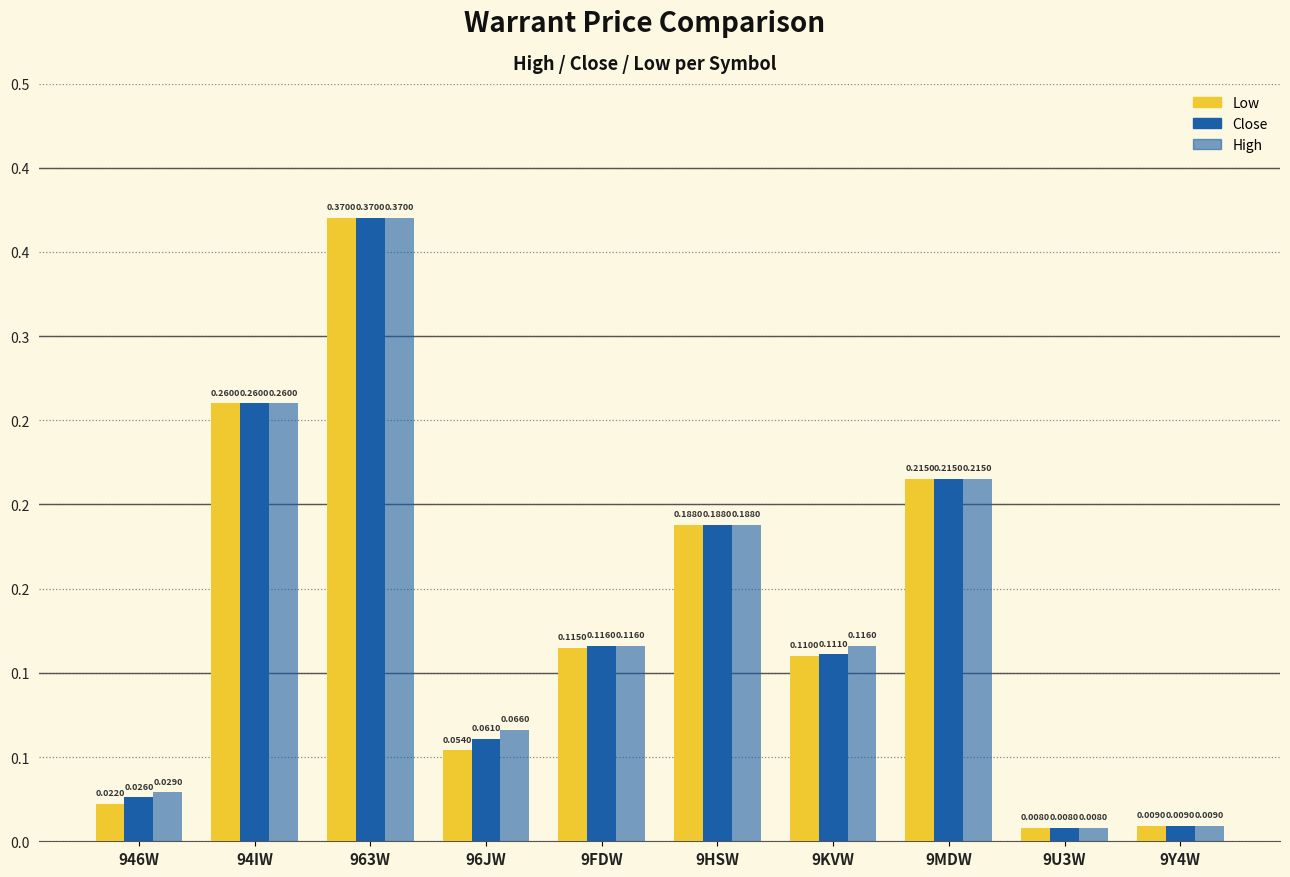

What is the total value across all series at 9HSW?

0.6